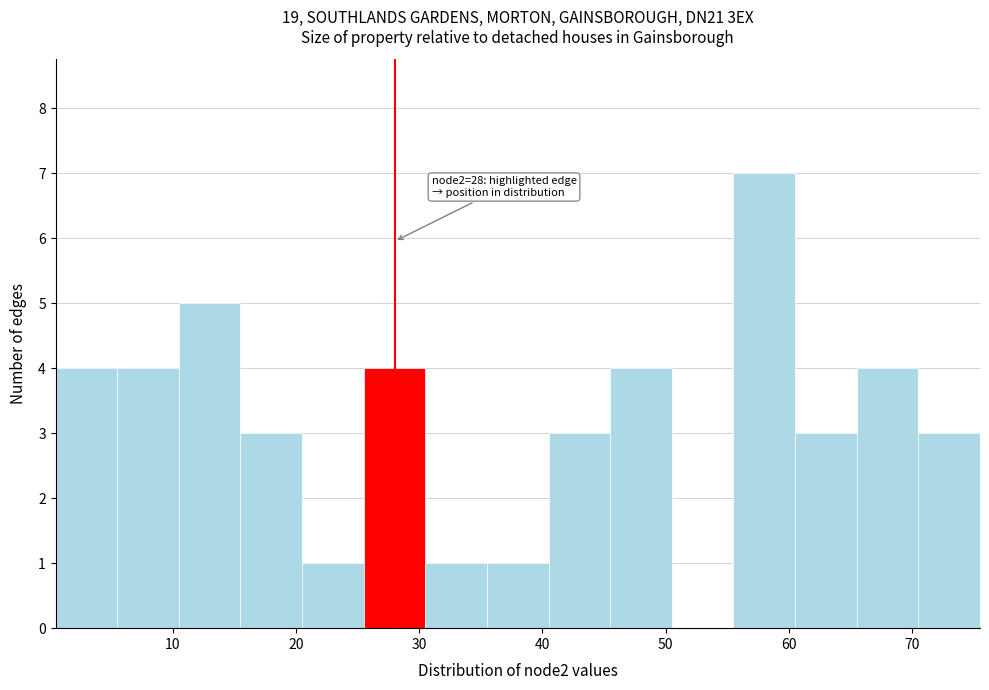

Over which range of the x-axis is the bar tallest?

55.5 to 60.5